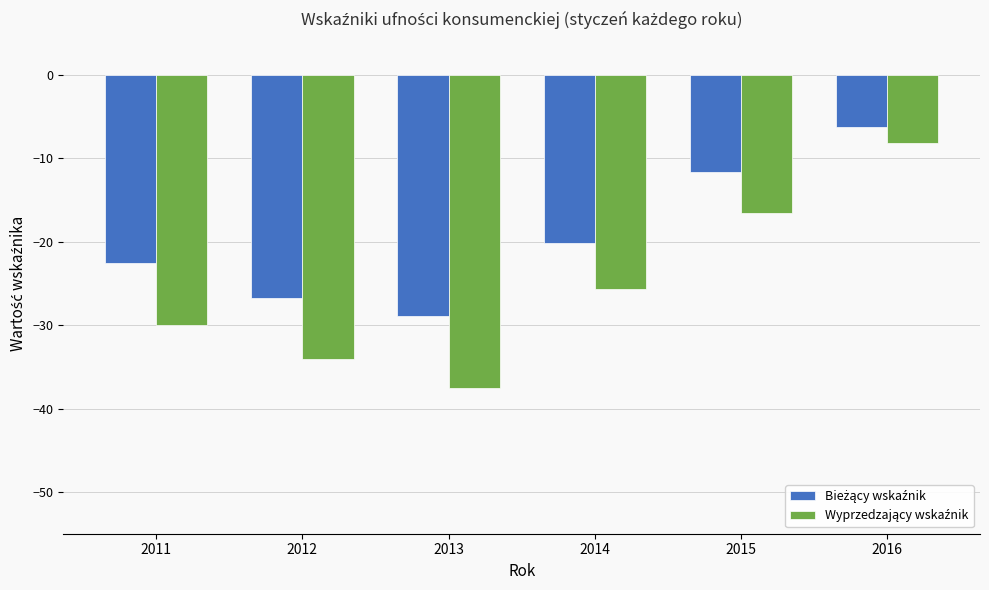

At which category is the sum across all series the highest?

2016